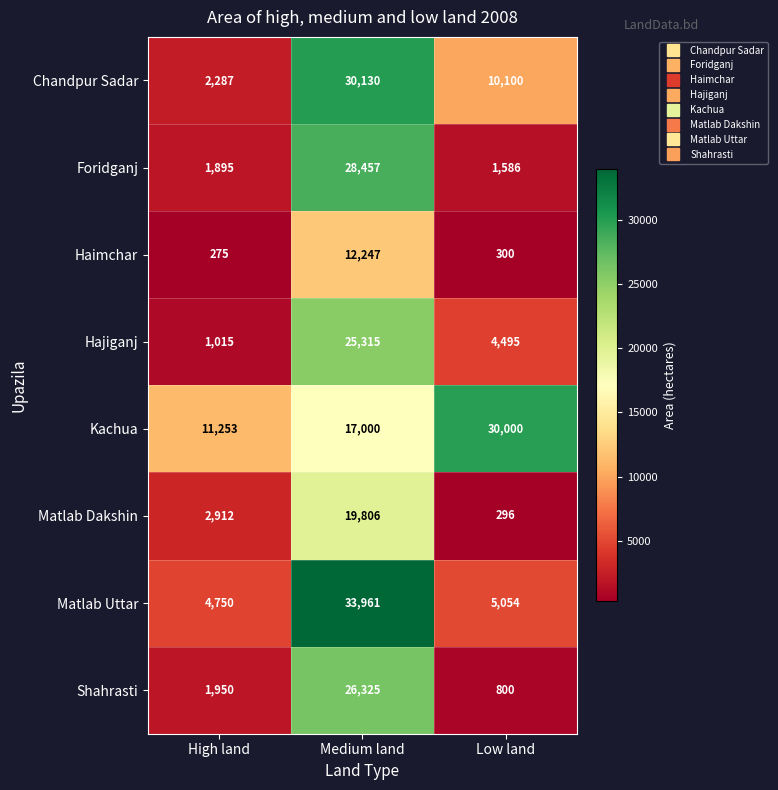

The Hajiganj series shows 4495 at Low land. True or false?

True